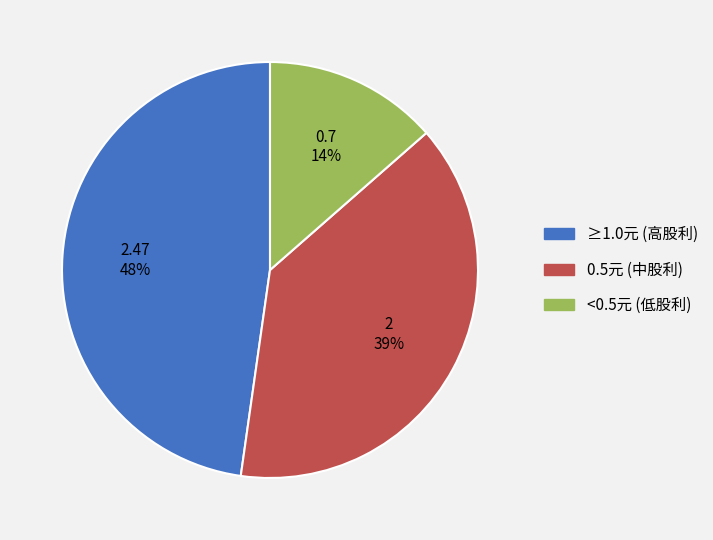

Is there any slice that represents more than half of the pie?

No